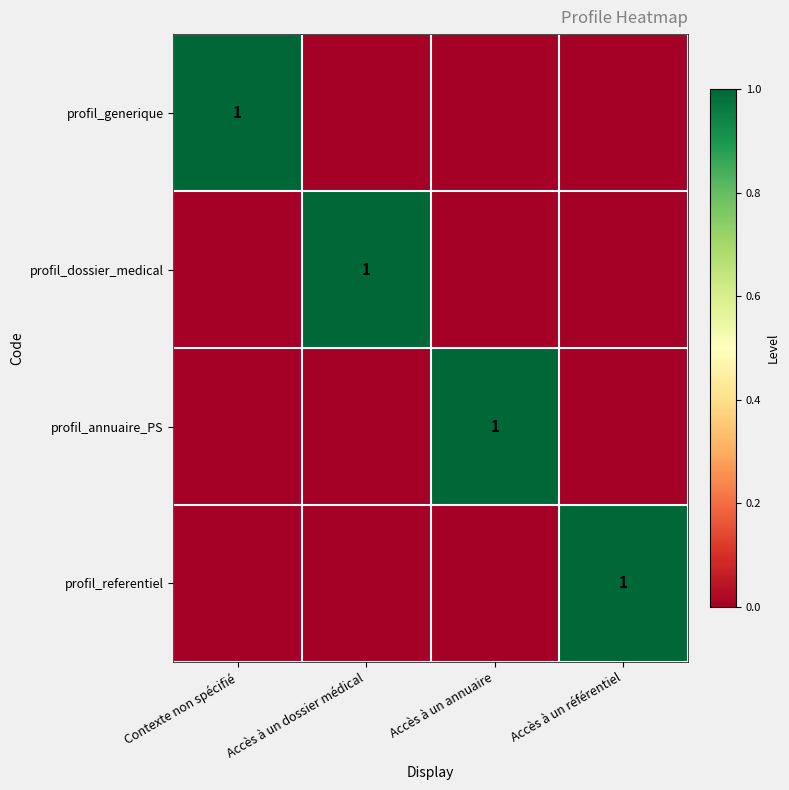

Is it true that profil_annuaire_PS equals 0 at Accès à un annuaire?

False